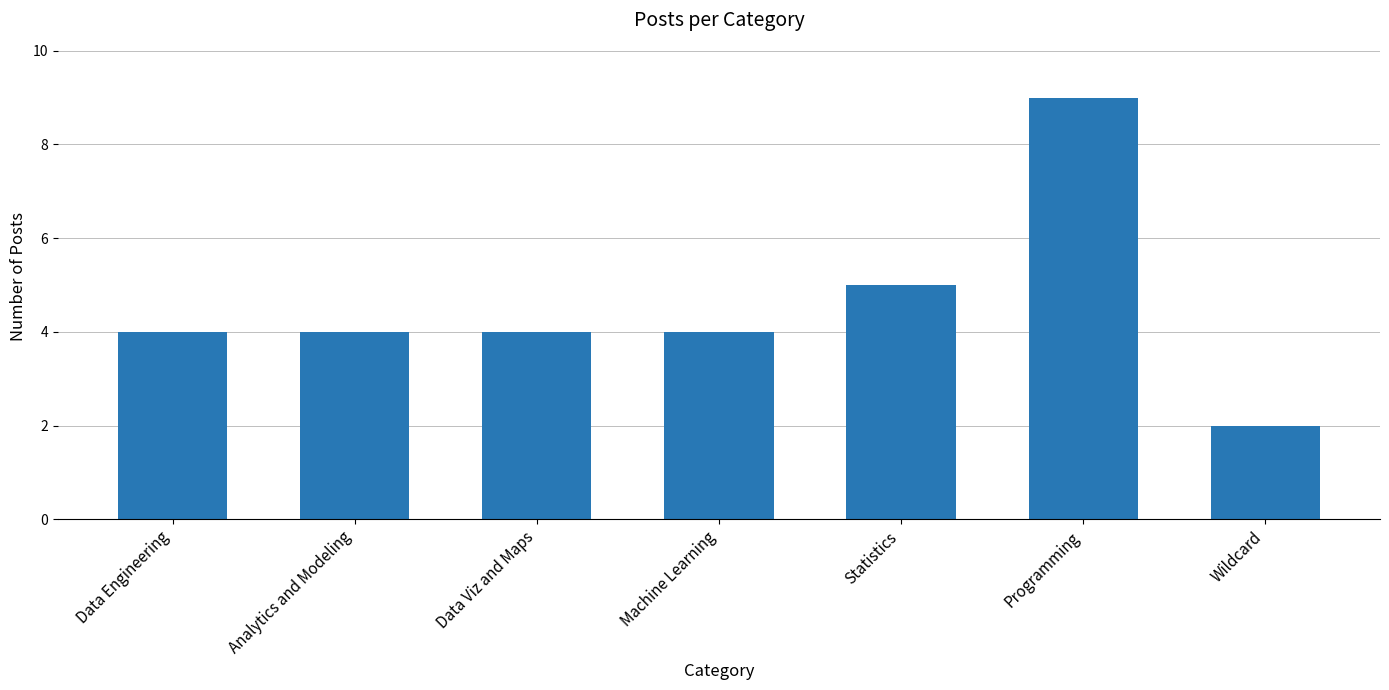

Between Wildcard and Analytics and Modeling, which is larger?

Analytics and Modeling